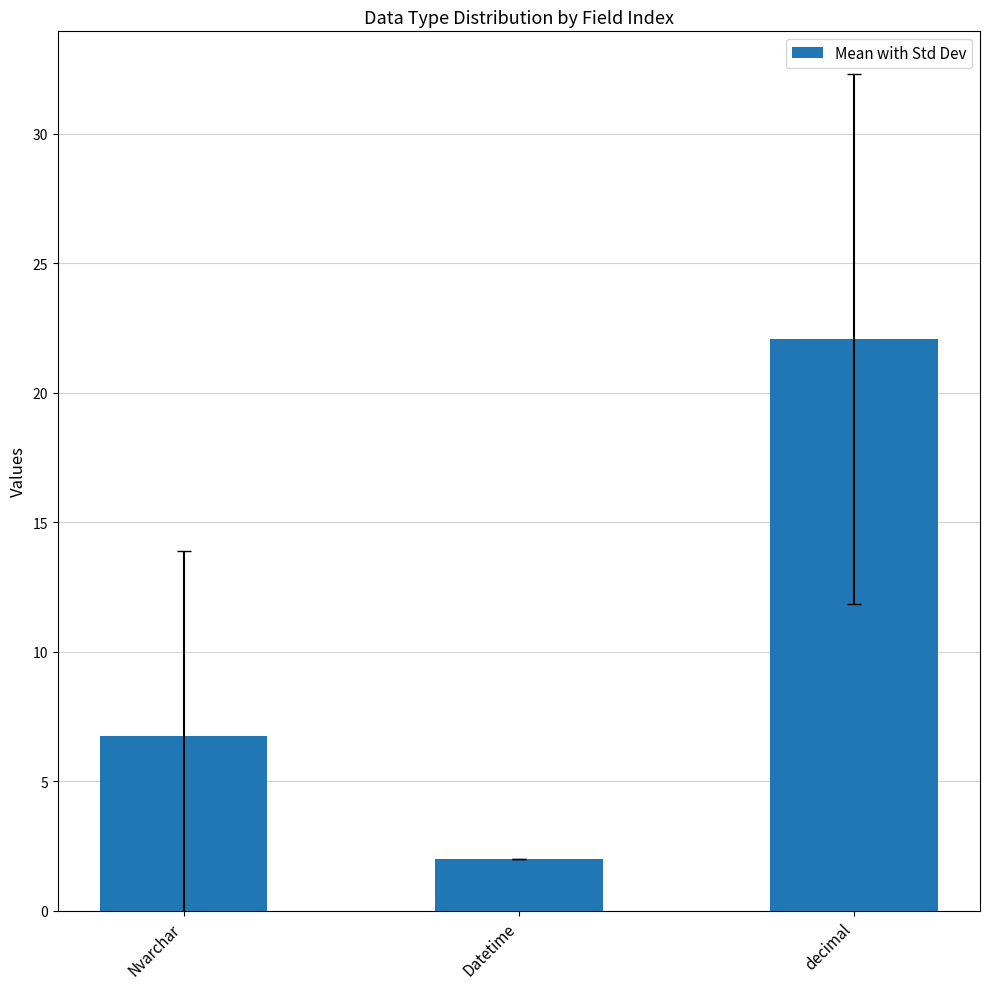

Where is the data nearest to the value 12?

Nvarchar